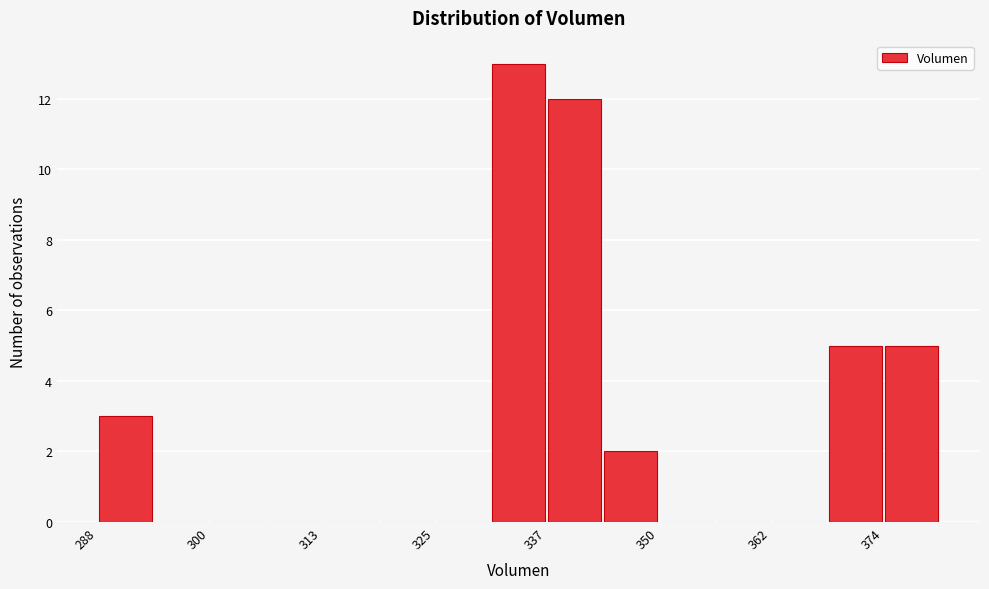

Read against the x-axis, roughly where is the centre of the tallest bar?

334